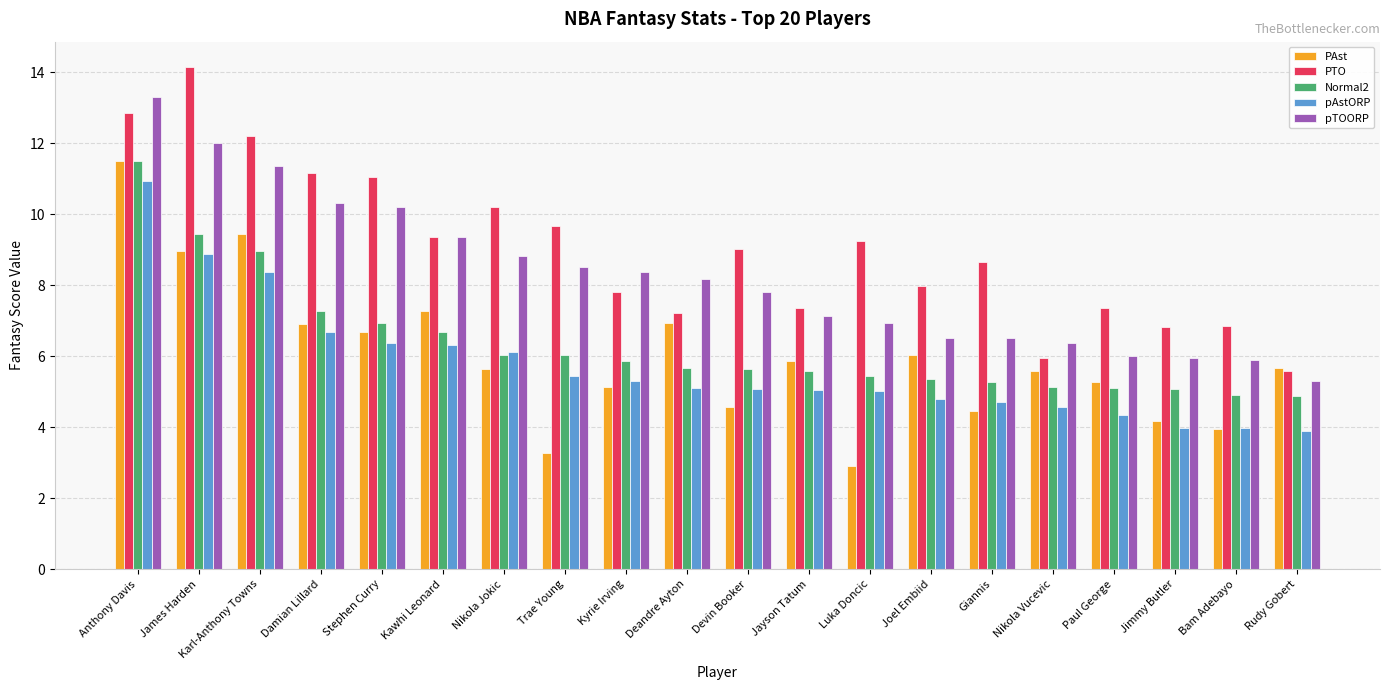

What is the value of the pAstORP bar at the 15th from the left?

4.7